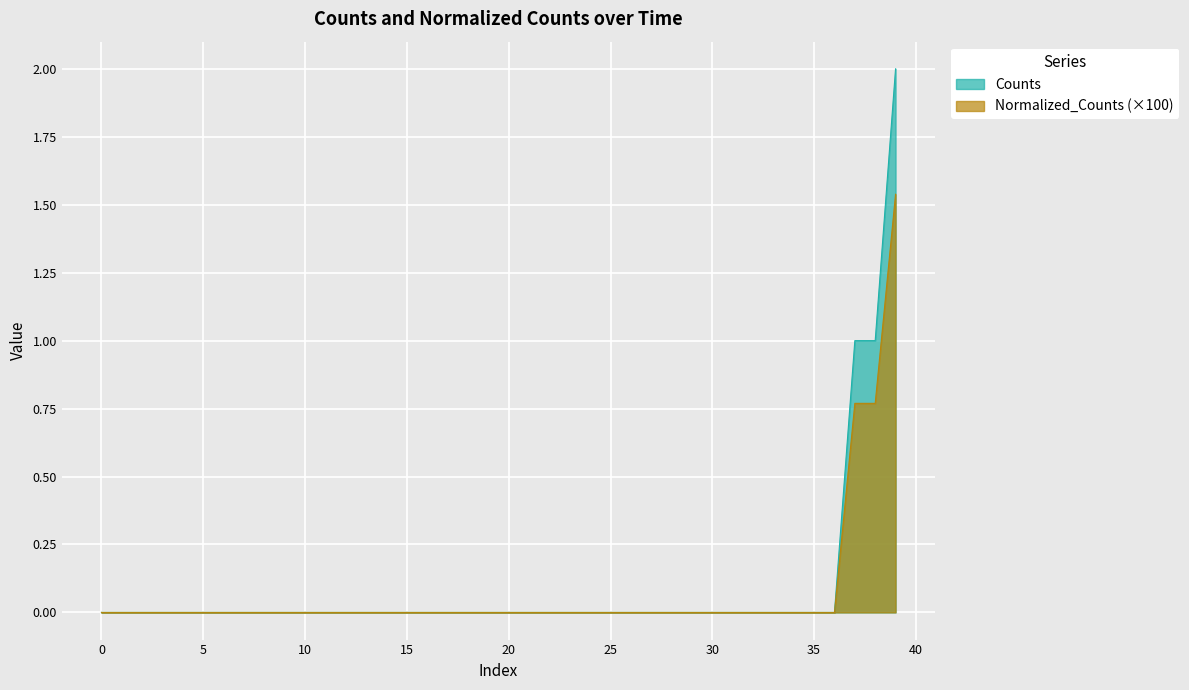

What is the label of the 38th point from the left?

37